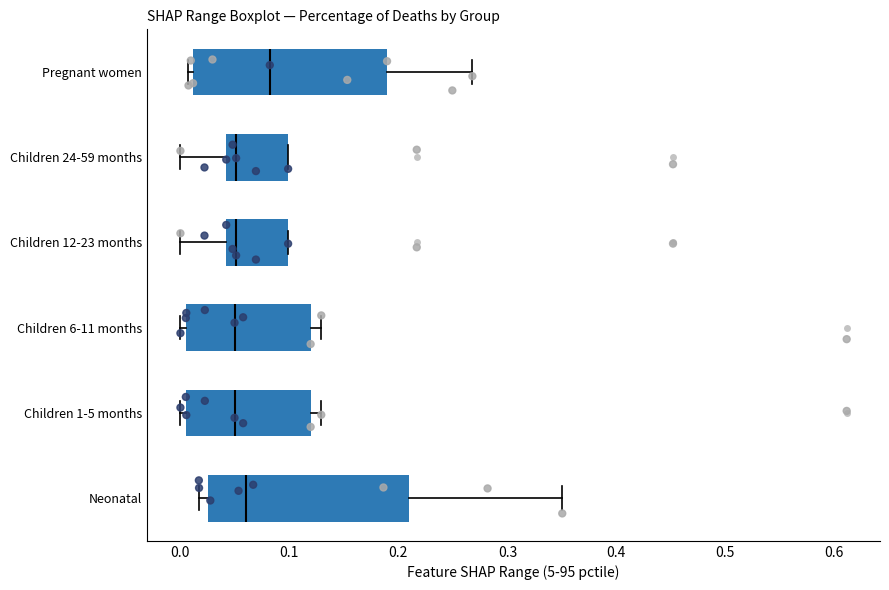

Where does the median line of the box for Children 12-23 months sit on the x-axis? The values are not printed on the chart, so give them approximately, as read against the axis.

0.05